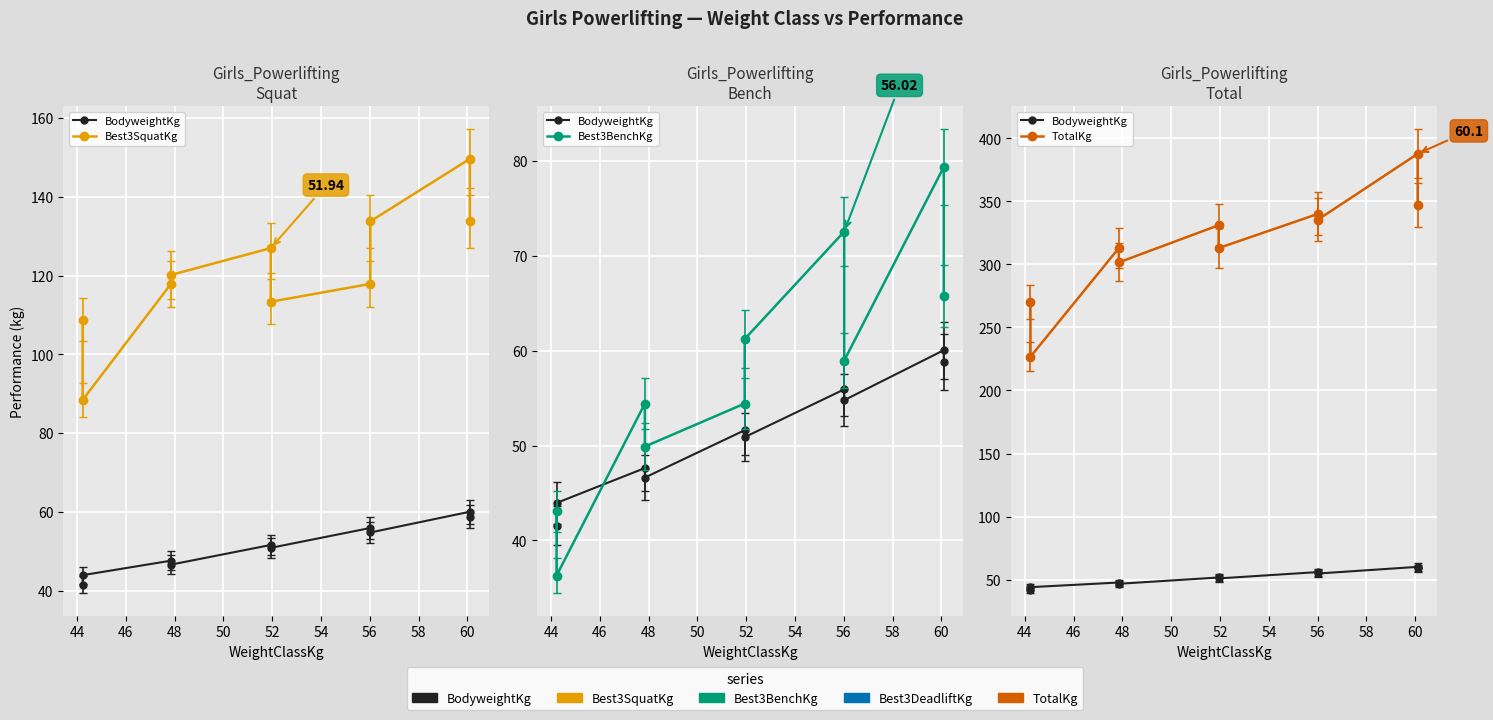

At how many categories does at least one series exceed 359?

1